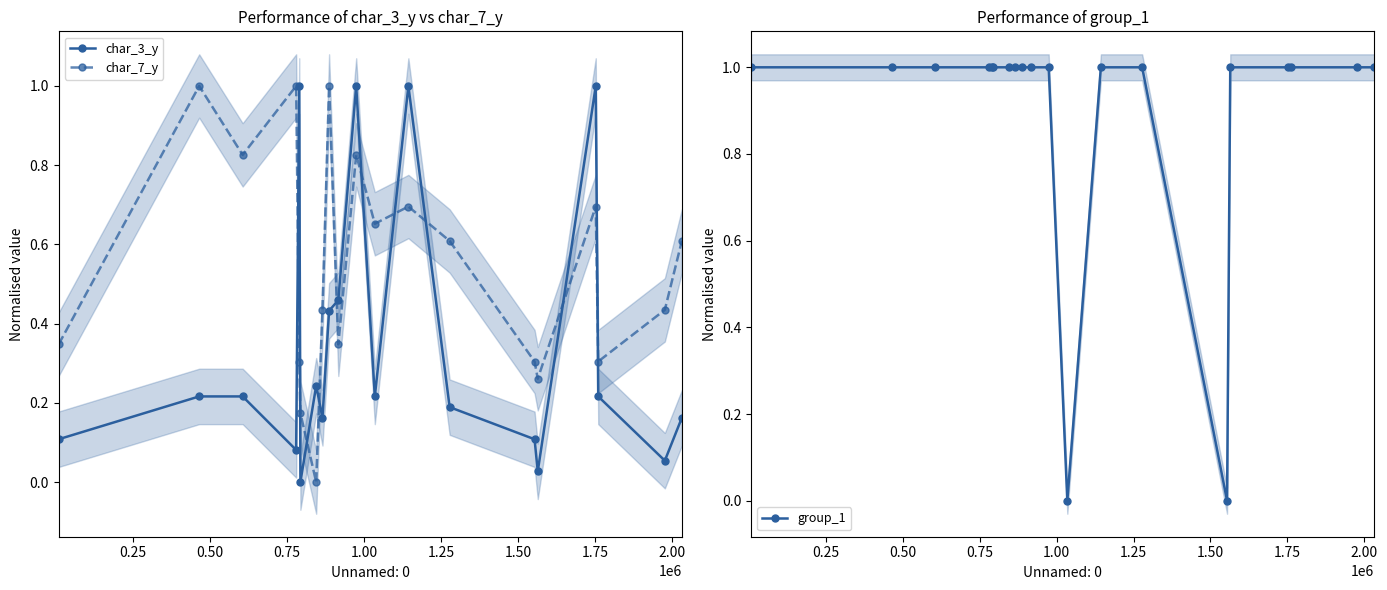

In char_7_y, how many points are lower than both neighbors (excluding endpoints)?

6